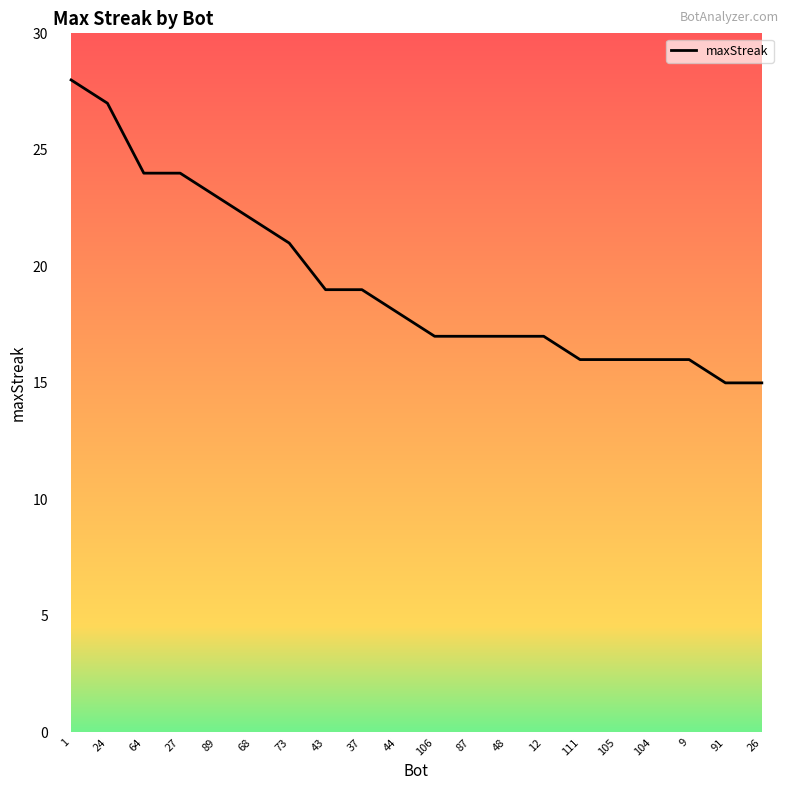

Does the chart have visible grid lines?

No